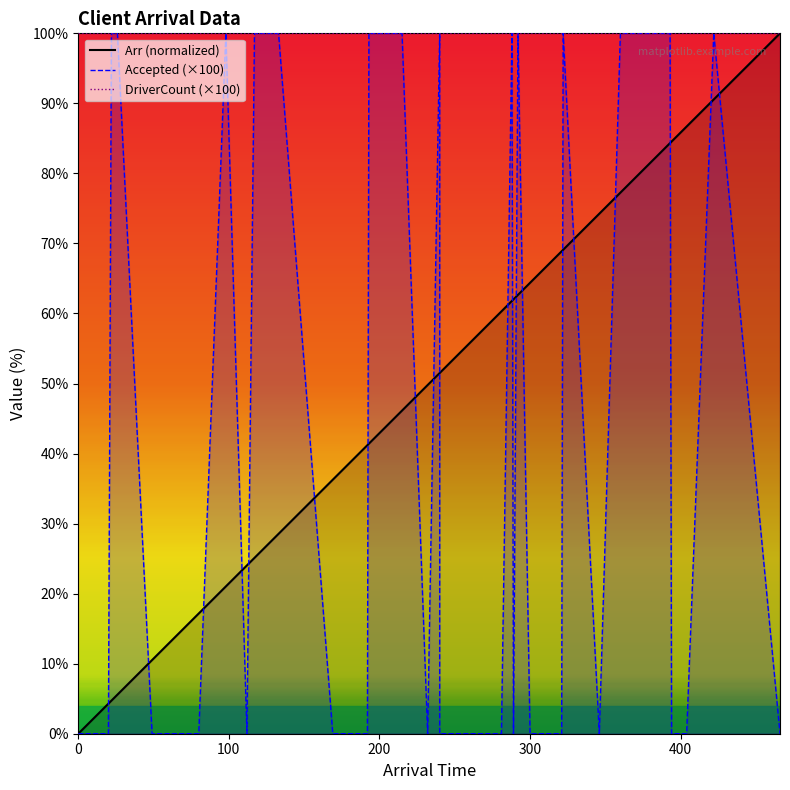

Reading left to right, transcribe all the data shown in this chart.

Arr: 0.0	1.7	4.3	4.7	5.6	10.5	12.0	17.2	21.0	24.0	25.1	28.5	36.3	41.2	41.4	46.1	49.8	51.5	51.5	60.3	61.8	62.0	62.7	64.4	66.7	67.4	68.9	69.1	74.2	77.3	84.3	84.5	85.0	86.3	86.7	90.6	100.0
Accepted: 0.0	0.0	0.0	100.0	100.0	0.0	0.0	0.0	100.0	0.0	100.0	100.0	0.0	0.0	100.0	100.0	0.0	100.0	0.0	0.0	100.0	0.0	100.0	0.0	0.0	0.0	0.0	100.0	0.0	100.0	100.0	0.0	0.0	0.0	0.0	100.0	0.0